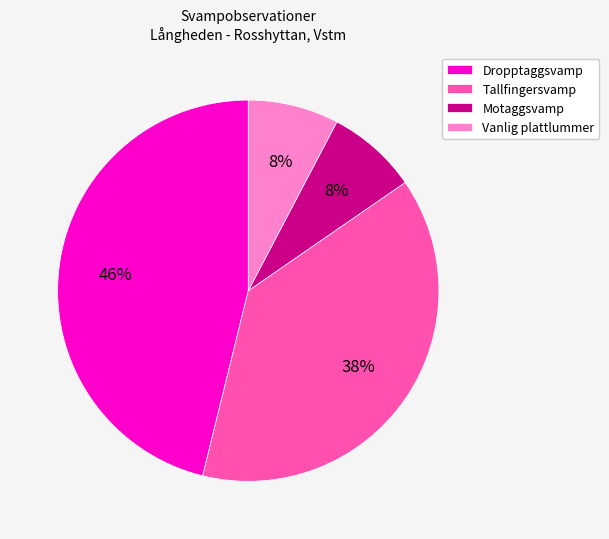

What is the largest slice in the pie chart?

Dropptaggsvamp